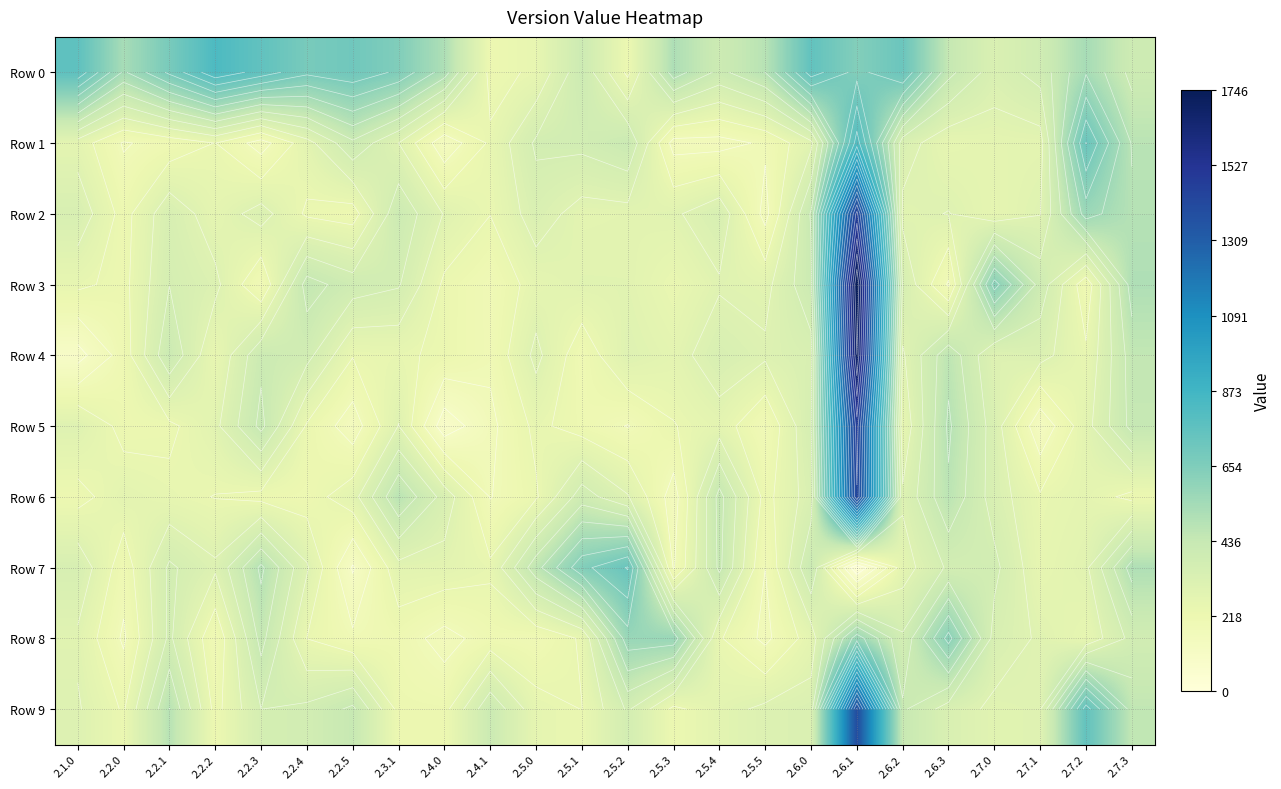

At which label does Row 8 reach its minimum?

2.4.0